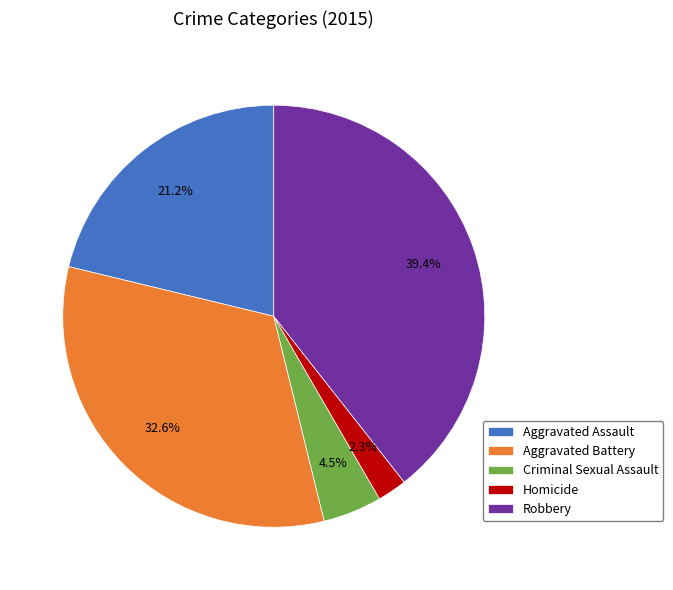

Count the number of slices in the pie.

5